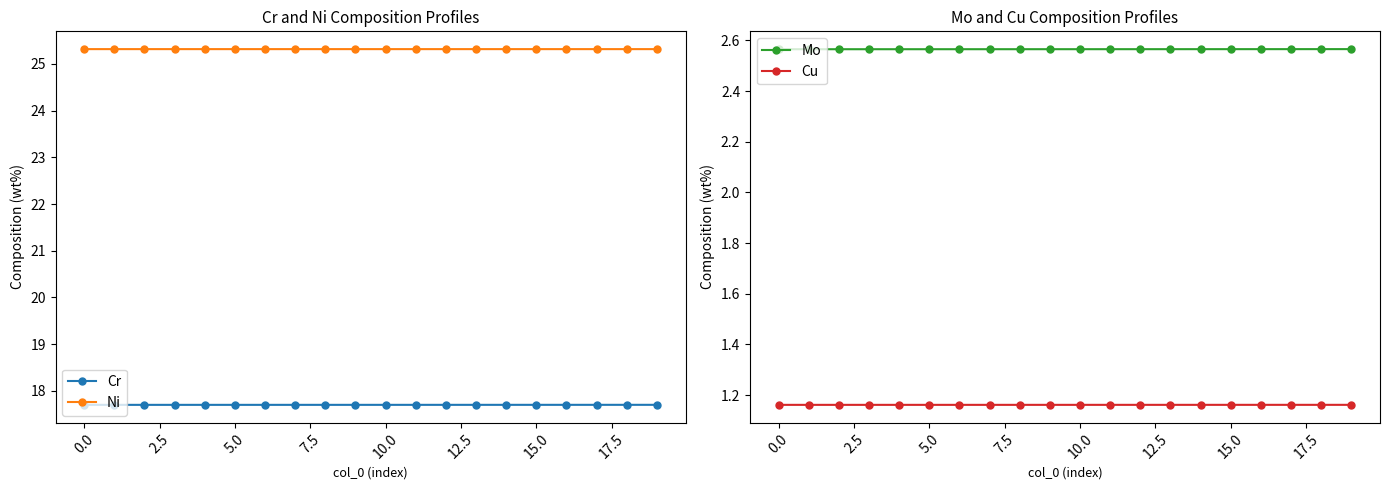

At which category is the sum across all series the highest?

19